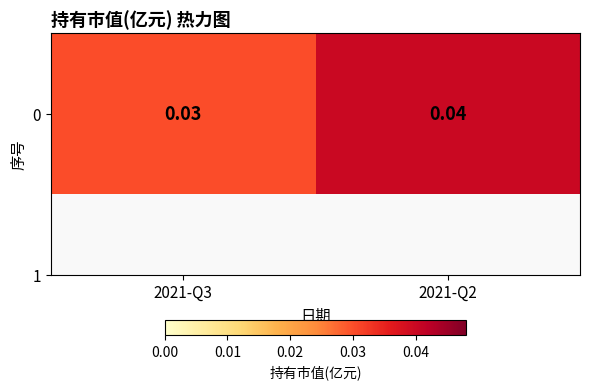

How many data points does each series have?

2